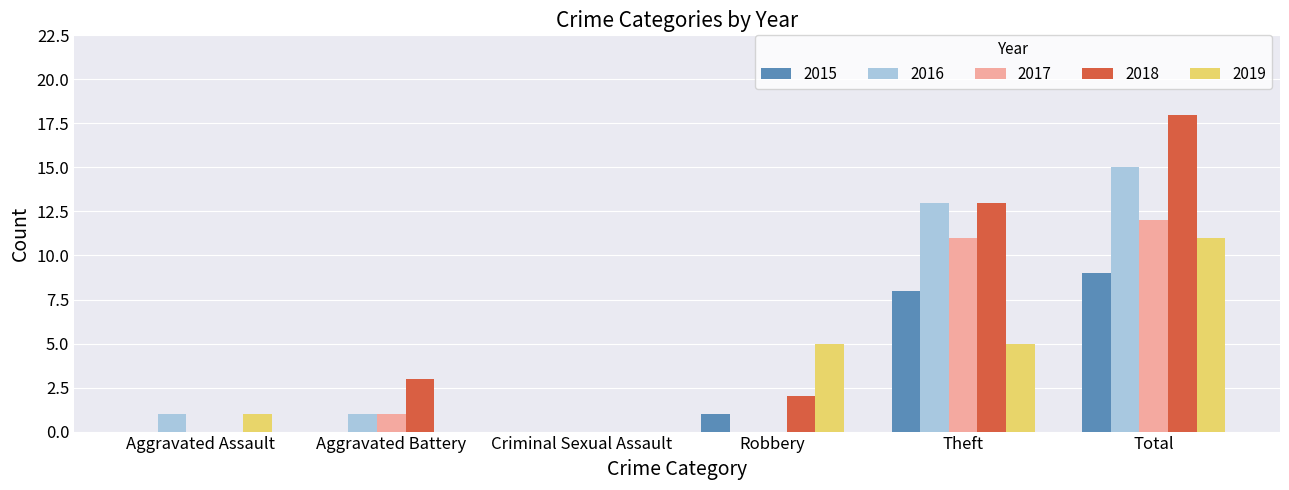

True or false: 2019 has a value of 0 at Aggravated Battery.

True